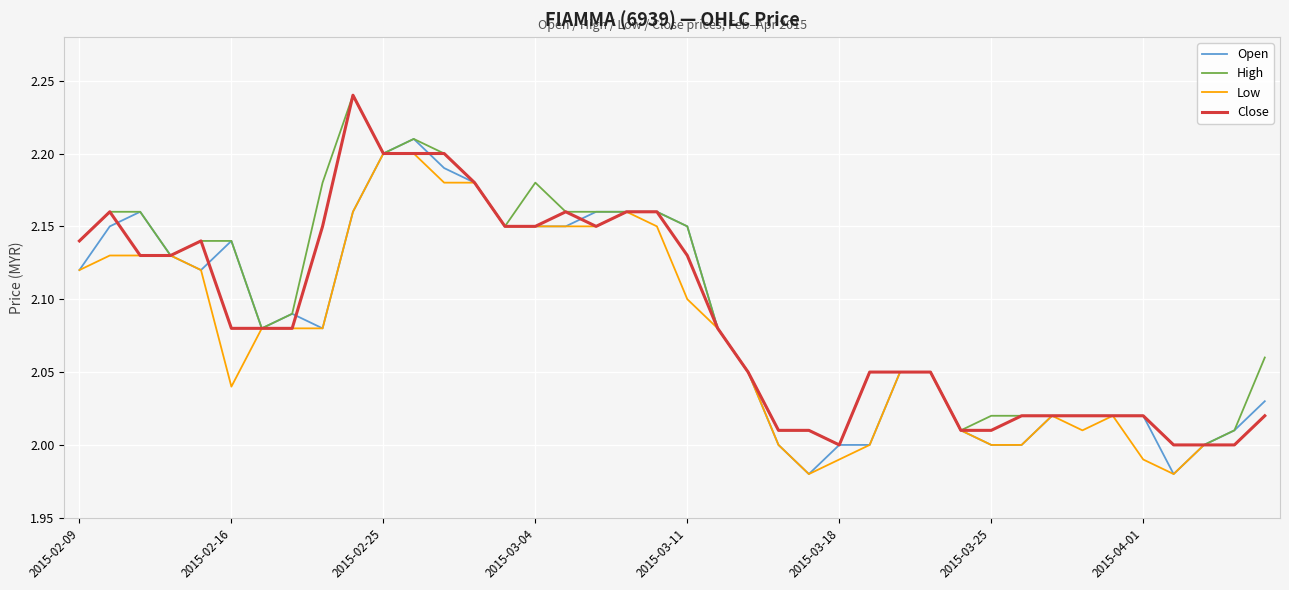

Is the value of Close at 2015-02-16 greater than the value of High at 2015-04-01?

Yes